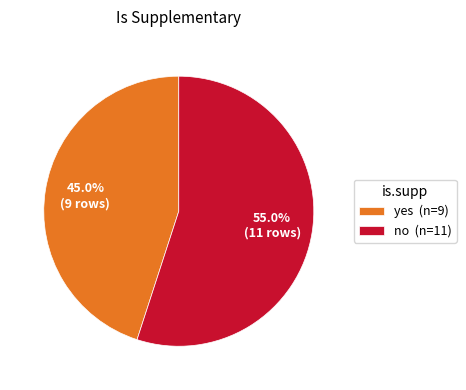

Is there a majority slice in this chart?

Yes